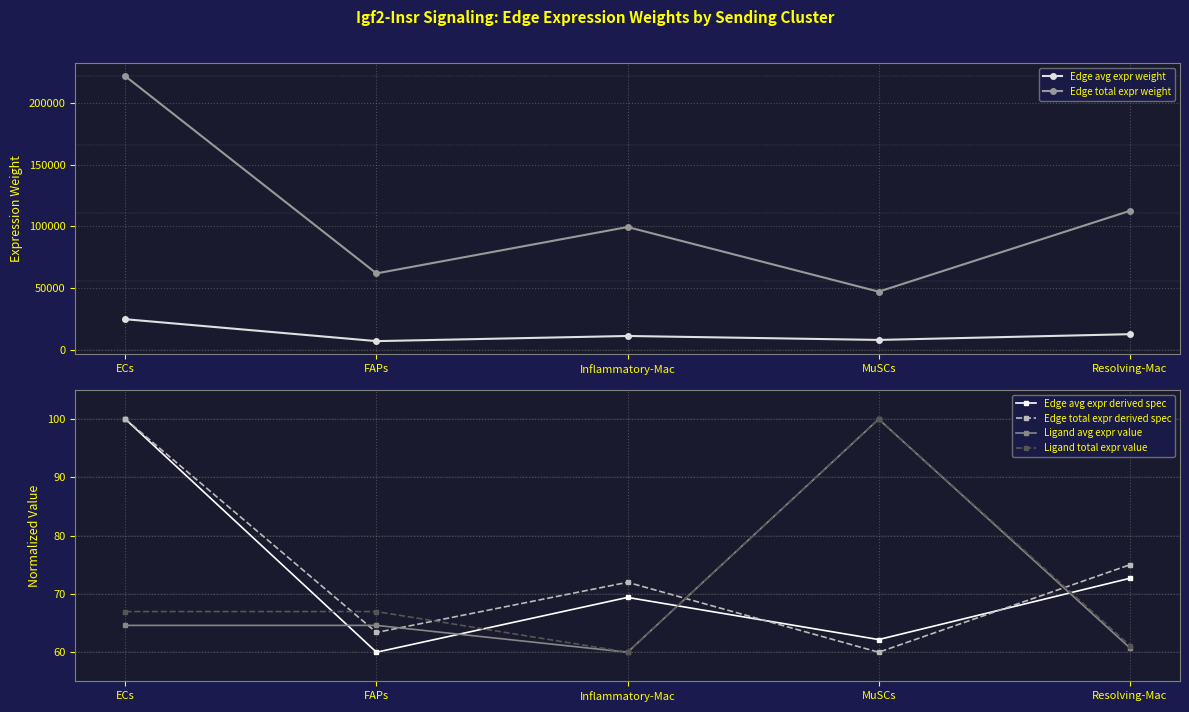

What position from the left is Resolving-Mac?

5